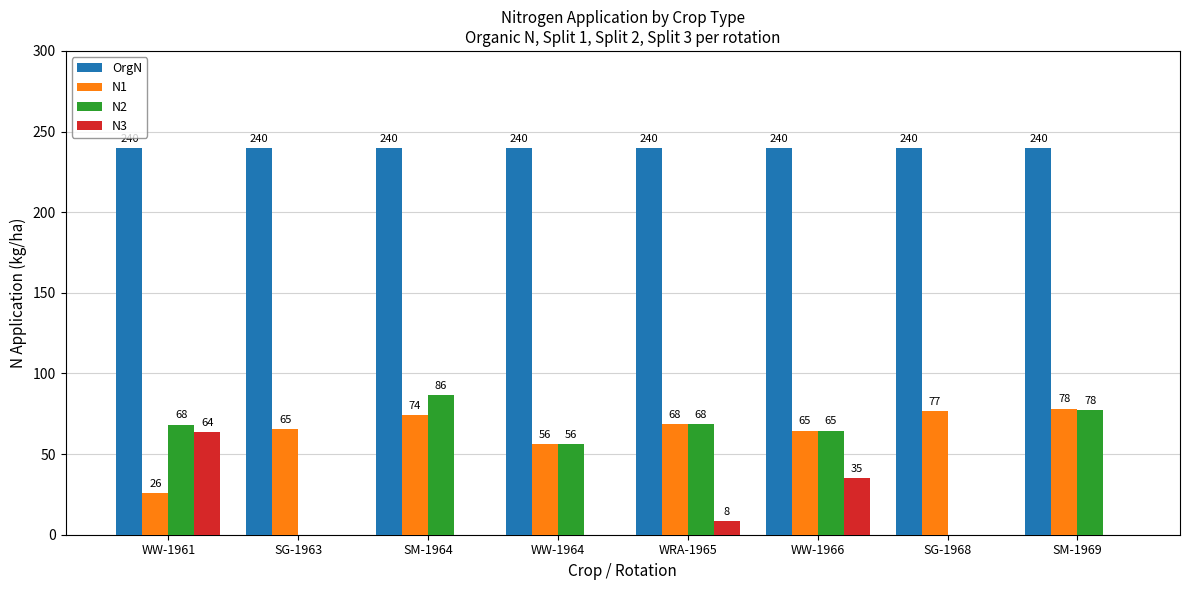

True or false: N2 has a value of -31.8 at SG-1968.

False